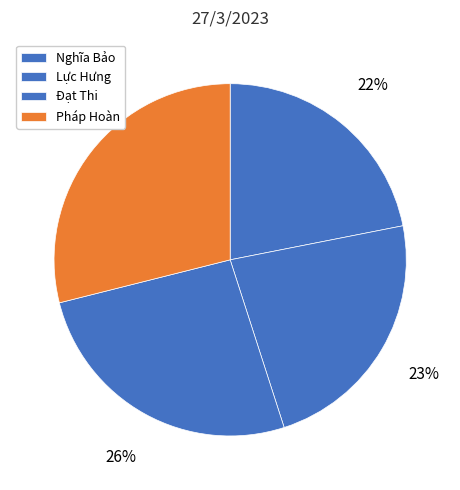

What percentage is the Lực Hưng slice, to the nearest percent?

23%